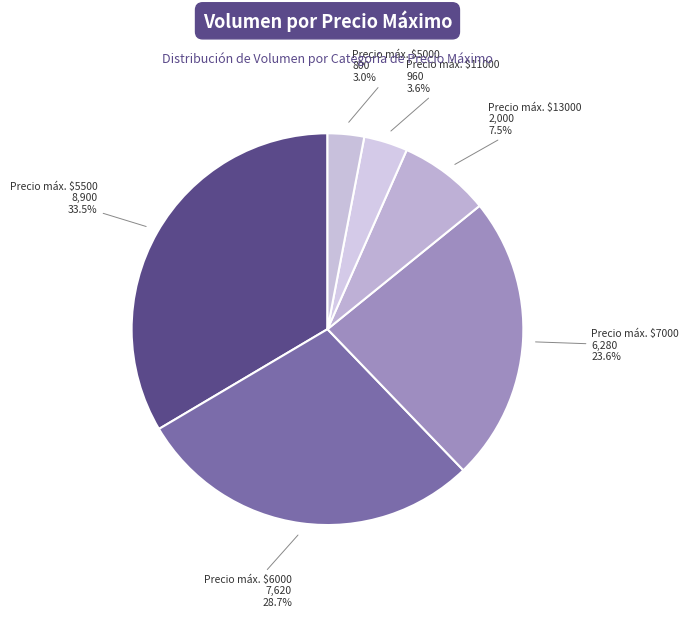

What is the smallest slice in the pie chart?

Precio máx. $5000